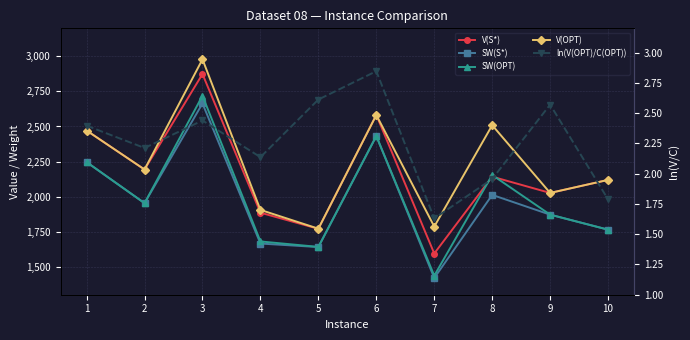

Where does the ln(V(OPT)/C(OPT)) series first go above 2?

1